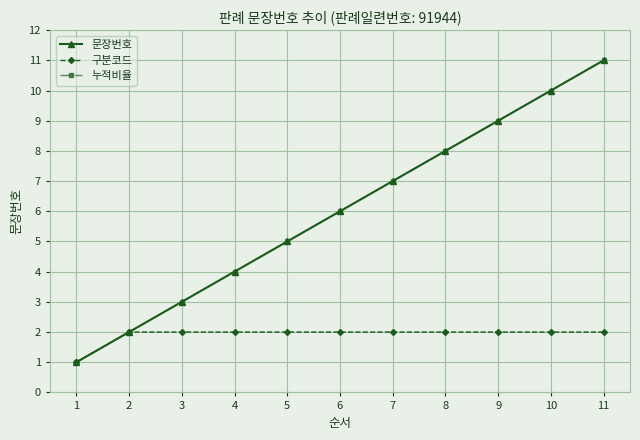

What is the sum of the 문장번호 values at 8 and 9?

17